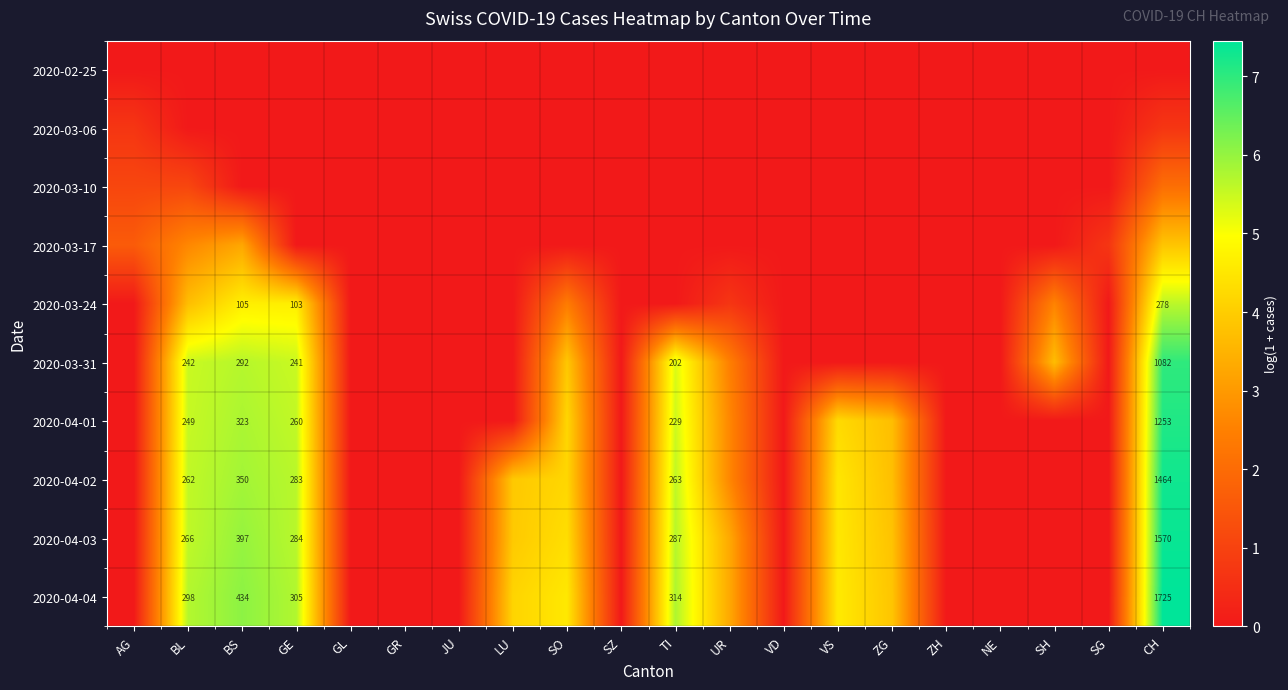

What is the greatest value displayed?

7.5